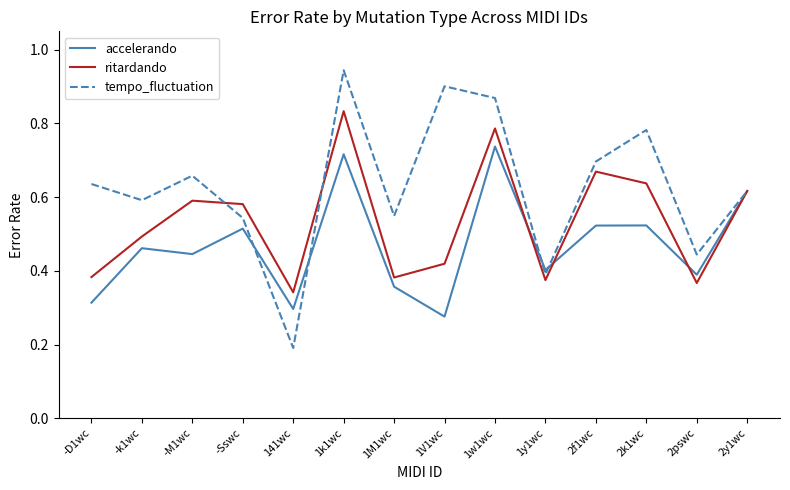

In accelerando, how many points are higher than both neighbors (excluding endpoints)?

5